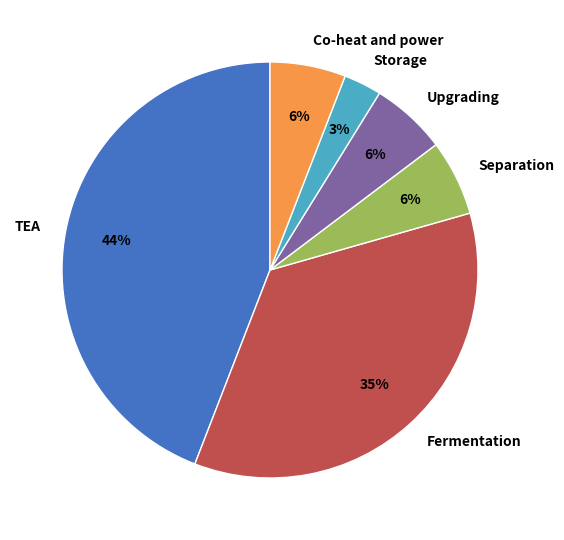

To the nearest percent, what portion does Separation represent?

6%